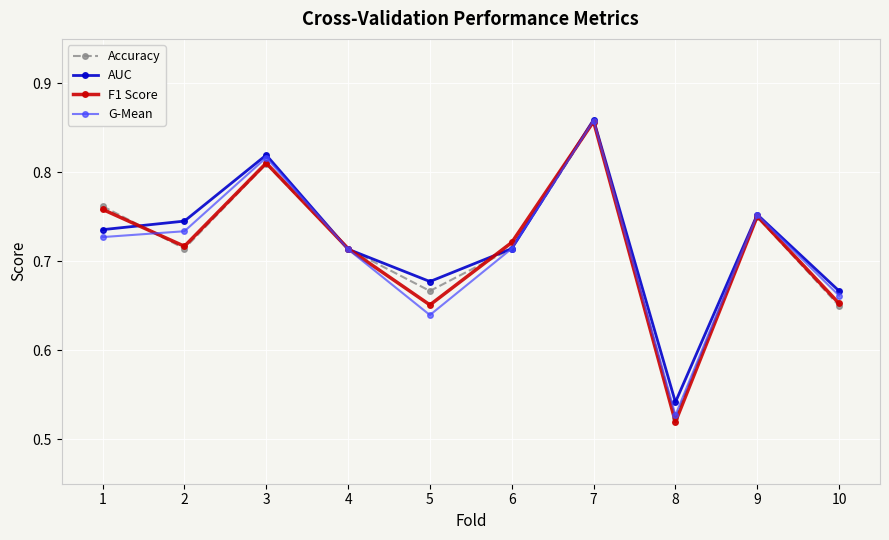

Which label corresponds to the smallest value in the chart?

8